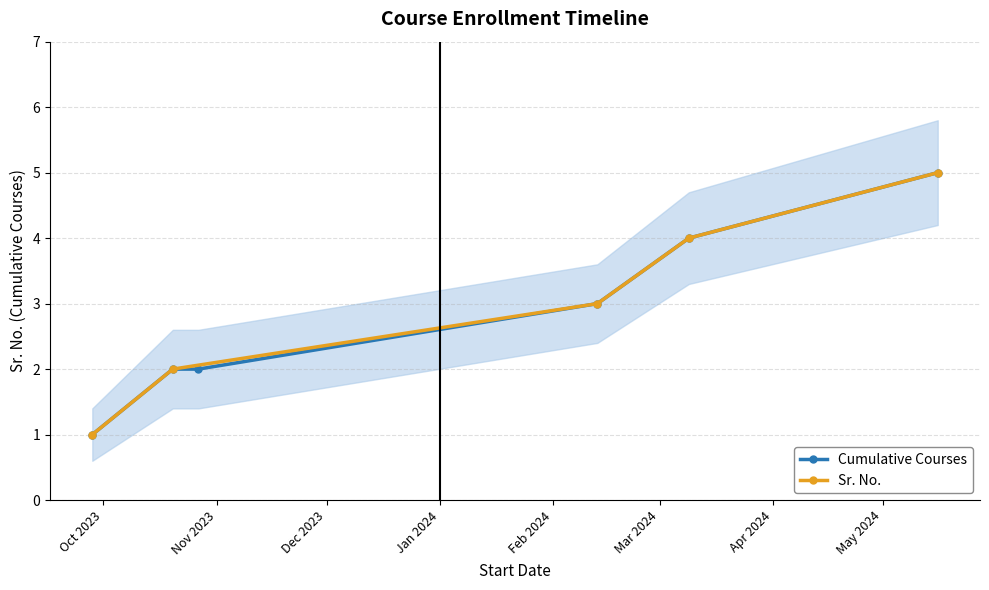

Read the value at 2023-09-28.

1